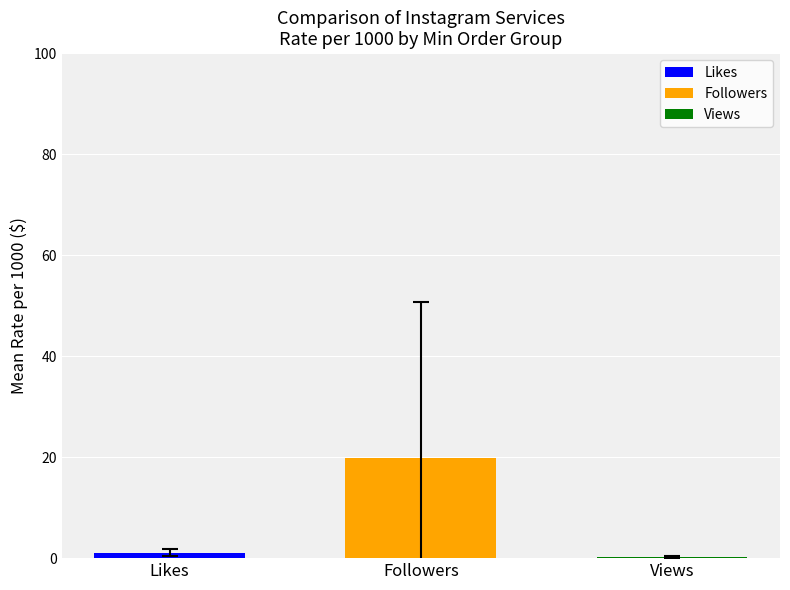

Does the chart contain stacked bars?

No